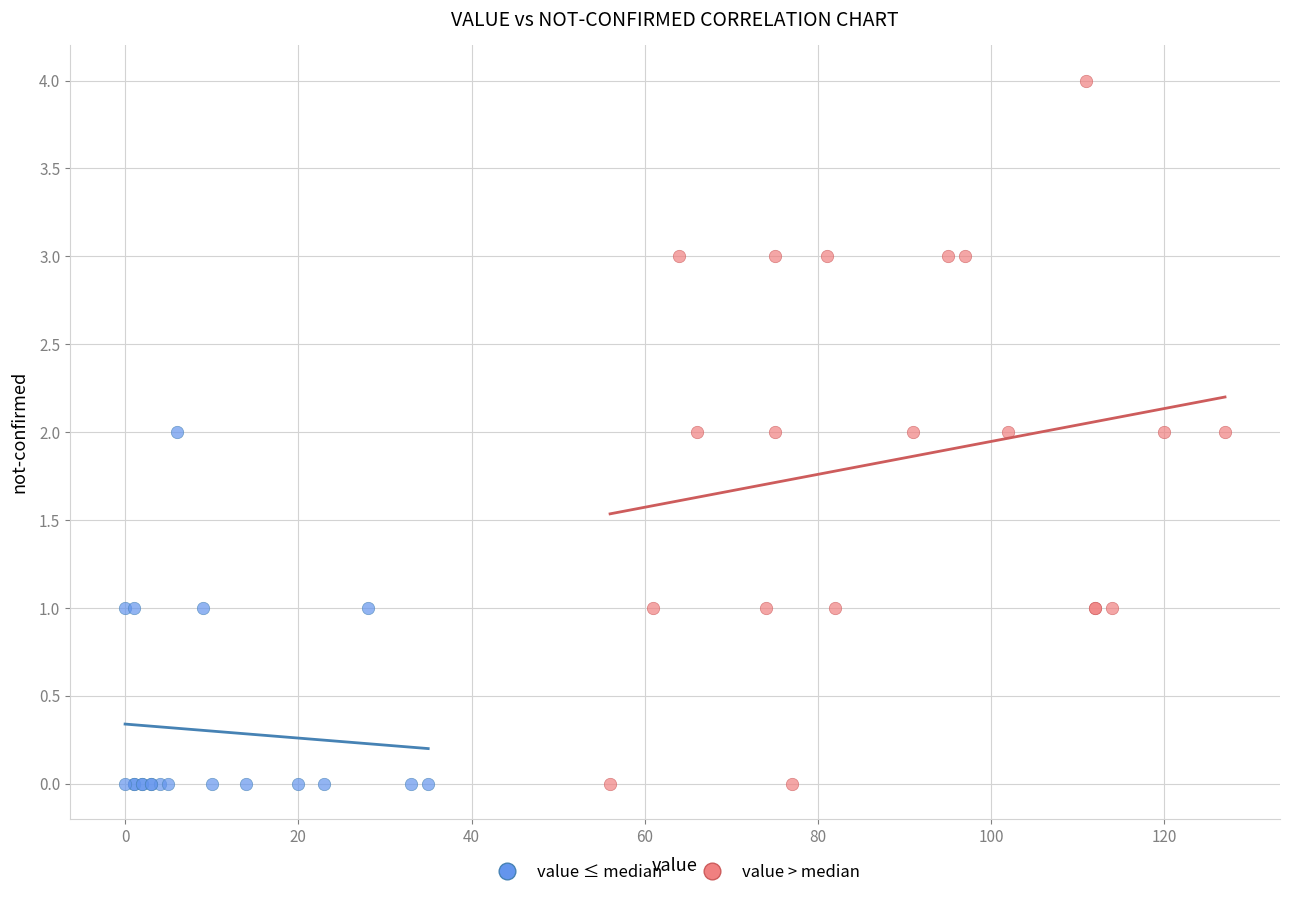

Which series reaches the maximum Y coordinate?

value > median